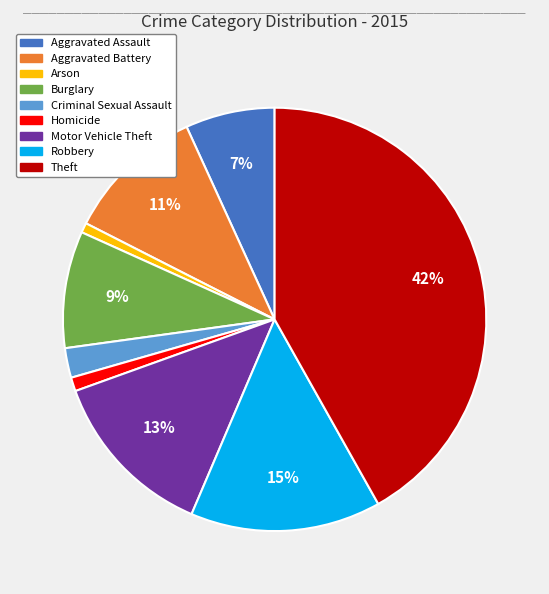

True or false: Robbery accounts for 8% of the total.

False